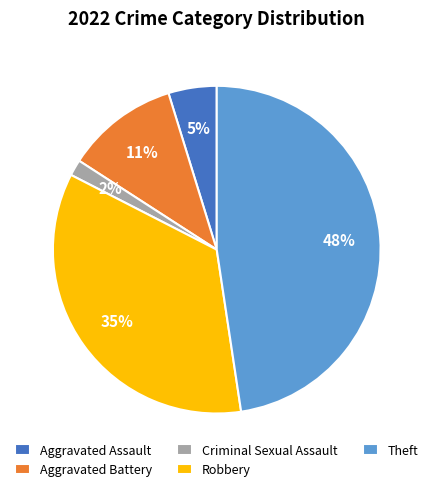

What percentage is the Robbery slice, to the nearest percent?

35%